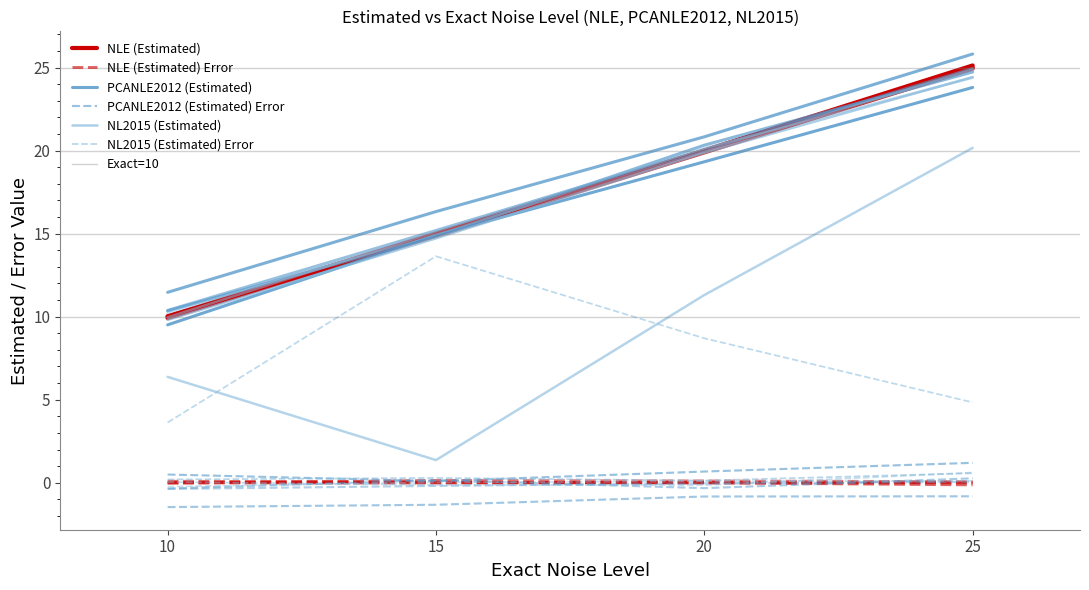

What is the average value of the PCANLE2012 Error series?

-0.2